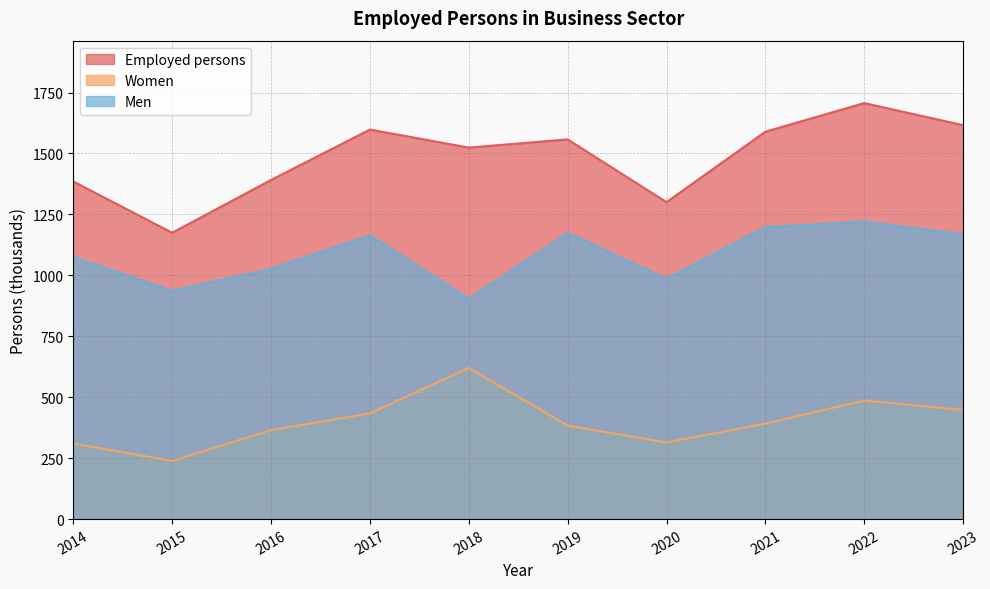

True or false: Employed persons has more than 2 interior local peaks.

True